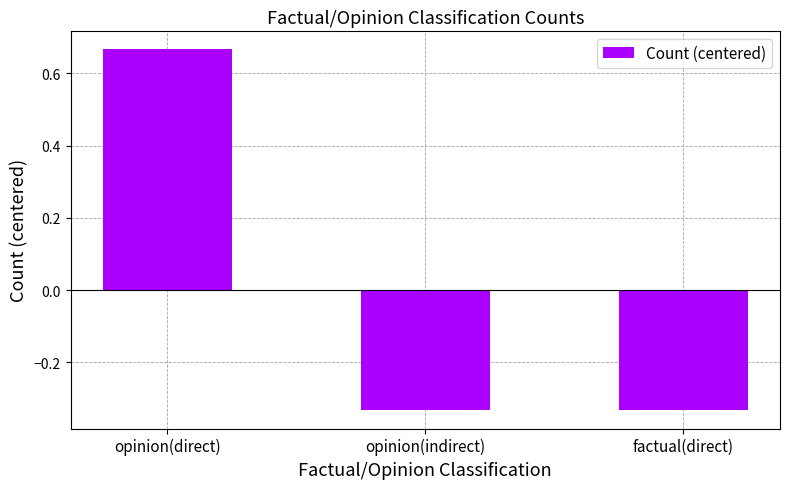

What is the difference between the maximum and minimum values?

1.0